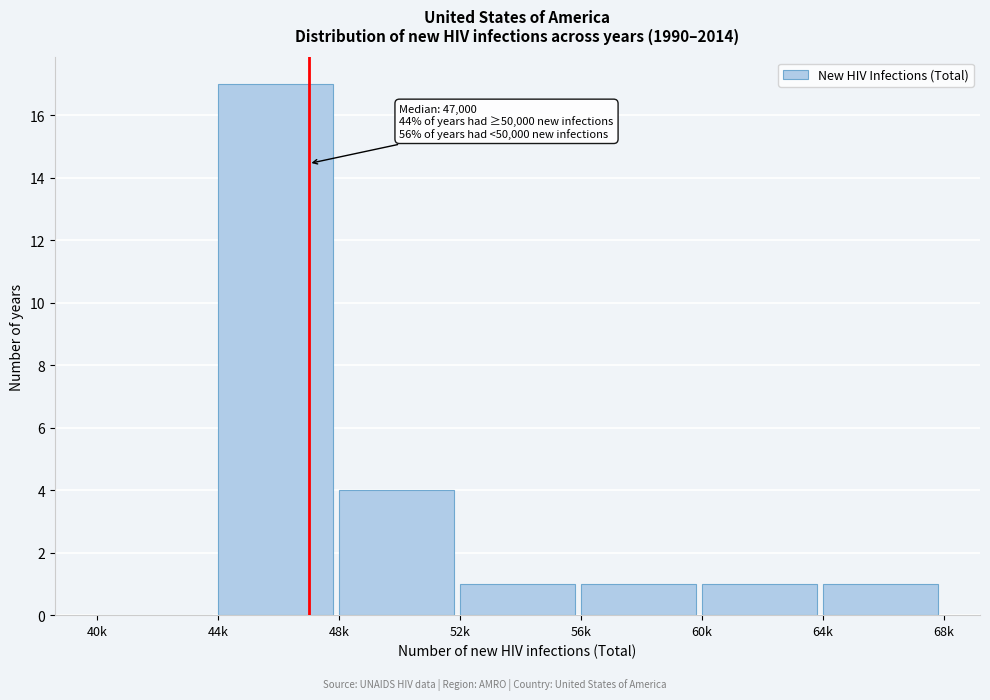

Reading left to right, list all the values displayed in this chart.

40k=0	44k=17	48k=4	52k=1	56k=1	60k=1	64k=1